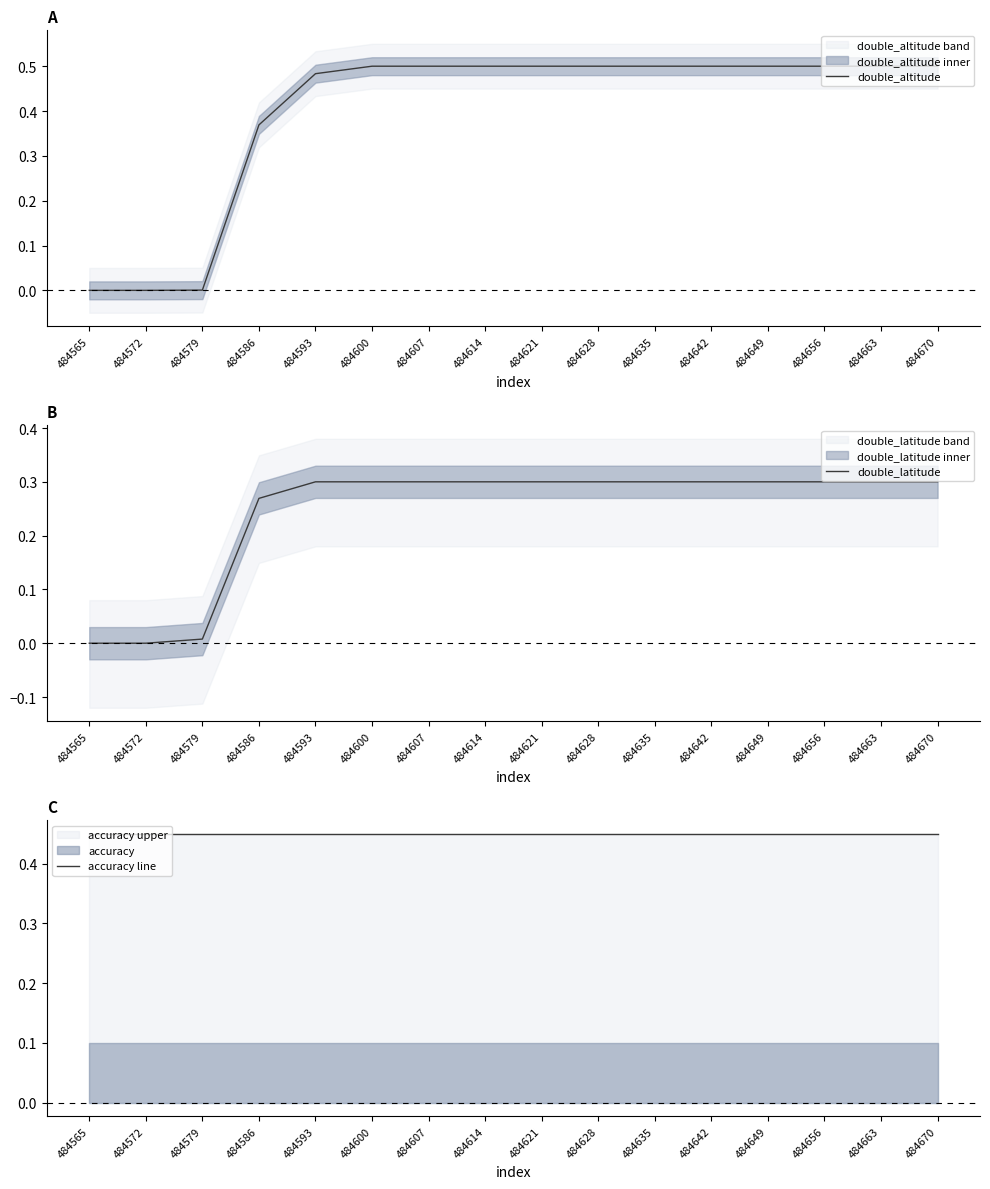

True or false: double_latitude and accuracy line intersect in this chart.

False